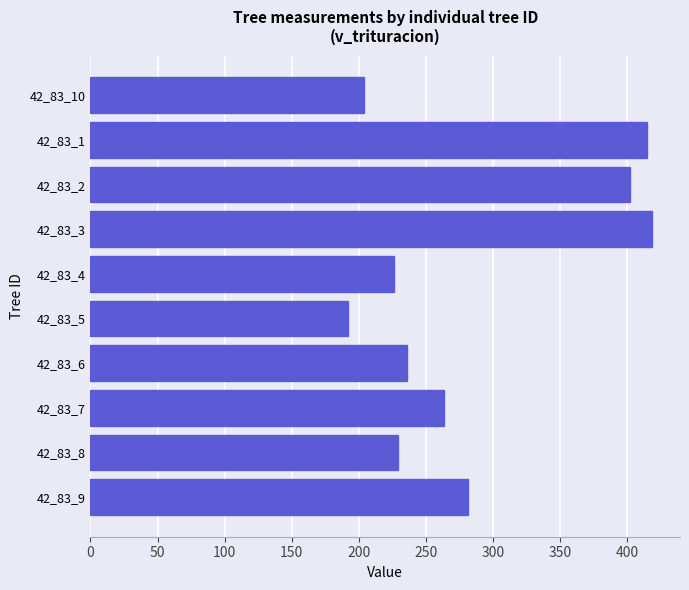

The value at 42_83_7 is 263.6. True or false?

True